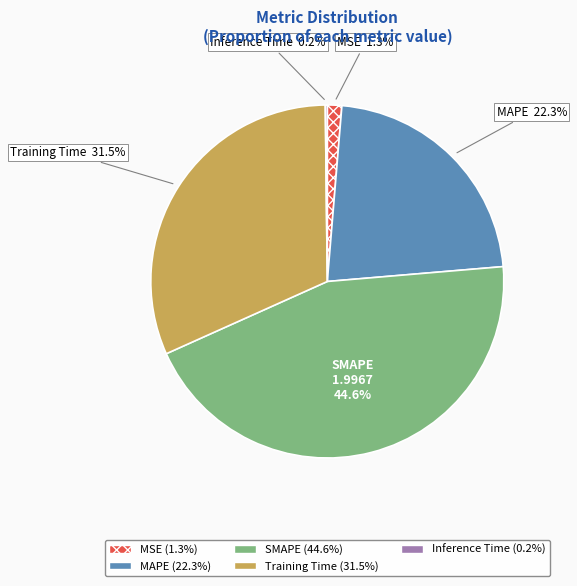

Does Training Time represent more than half of the total?

No